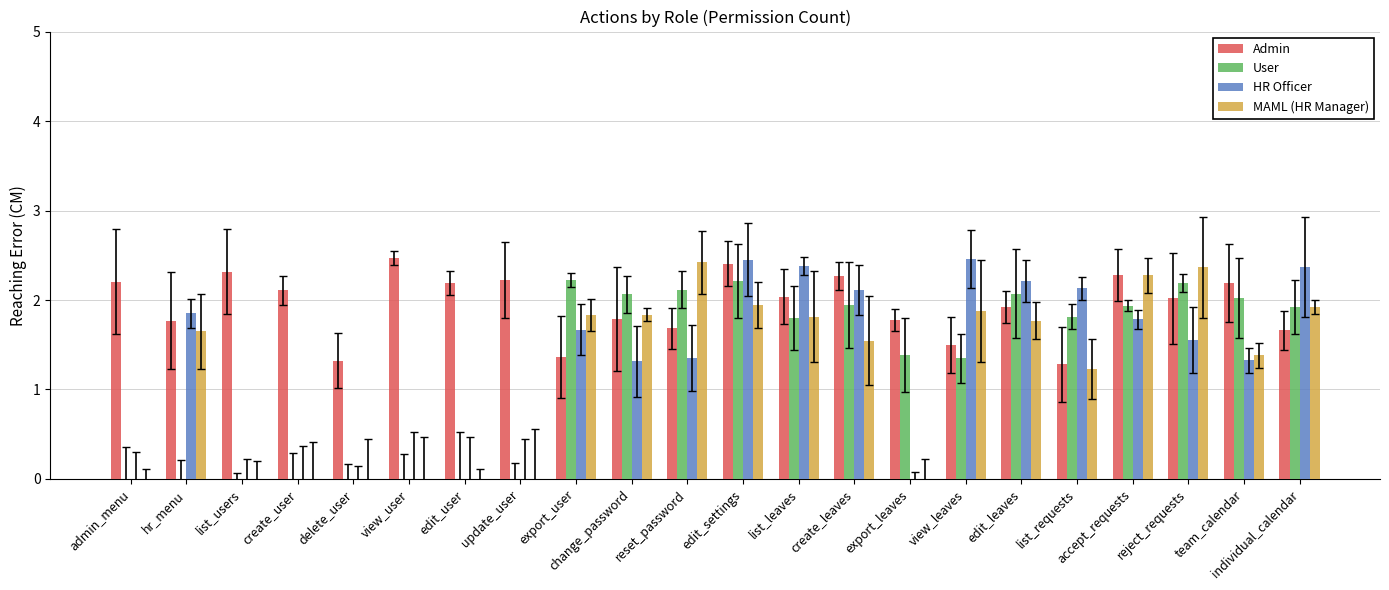

At which category is the sum across all series the highest?

edit_settings